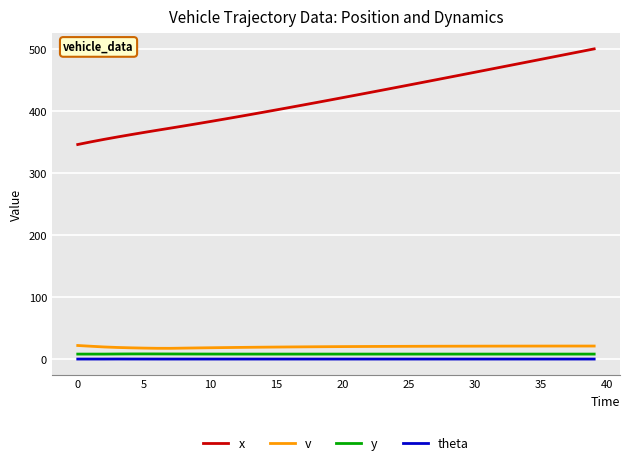

What is the maximum value for x?

499.9